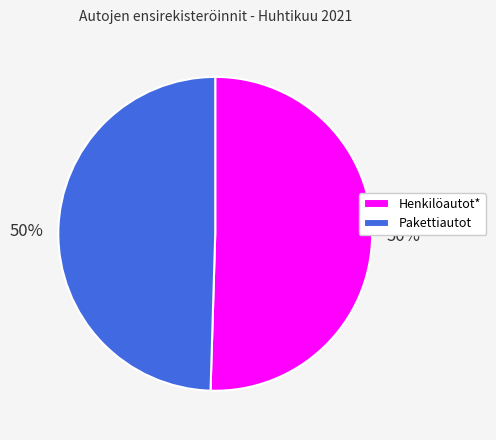

What is the ratio of the value at Pakettiautot to the value at Henkilöautot*?

1.0